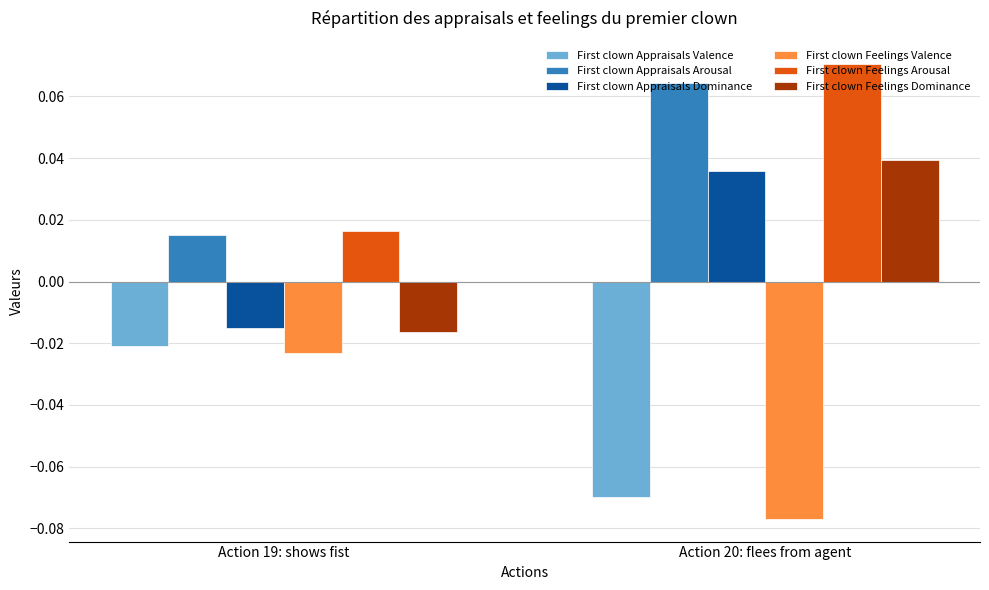

Which series has the largest total across all categories?

First clown Feelings Arousal